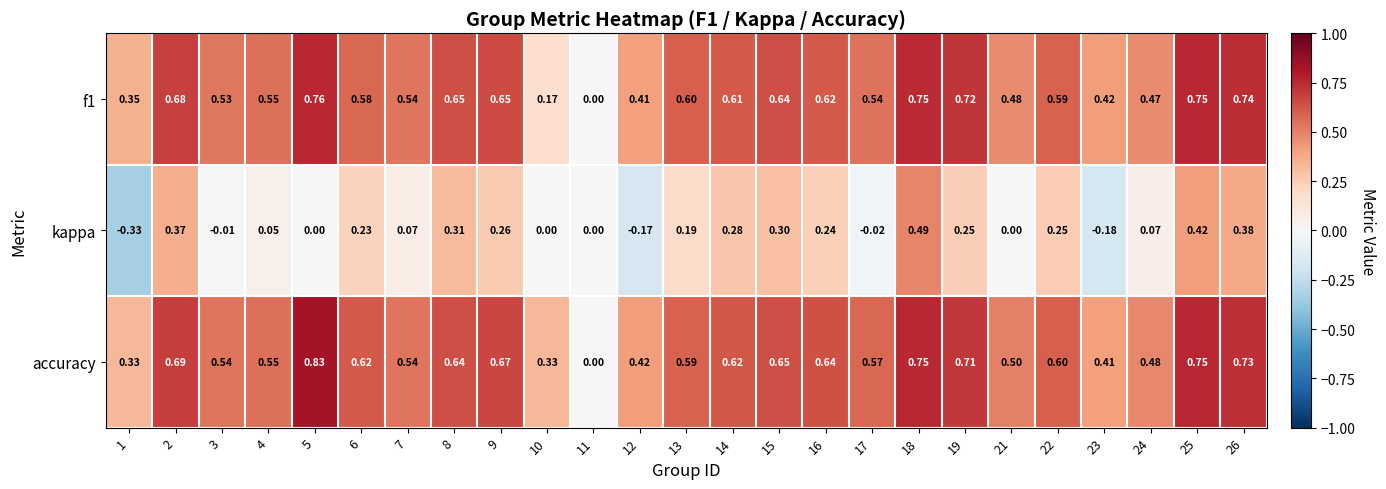

At 22, list the series in order from largest to smallest.

accuracy, f1, kappa